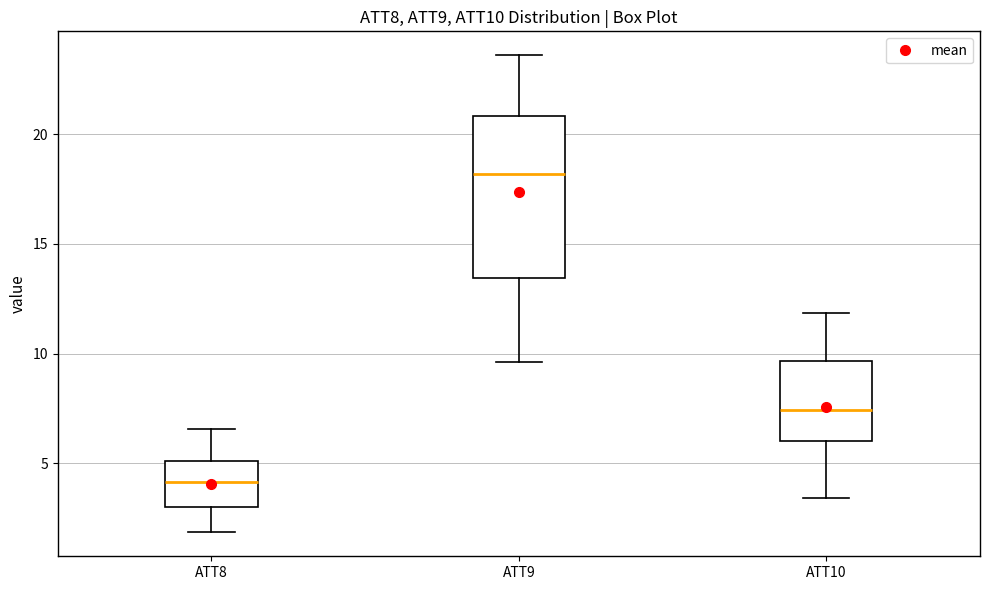

Reading left to right, transcribe this box plot: for each box, give where its median line is, the range the box spans, and where its two whiskers end, as read against the y-axis. The values are not printed on the chart, so give them approximately, as read against the axis.

ATT8: median 4.0, box 3.0 to 5.0, whiskers 2.0 to 6.5
ATT9: median 18.0, box 13.5 to 21.0, whiskers 9.5 to 23.5
ATT10: median 7.5, box 6.0 to 9.5, whiskers 3.5 to 12.0